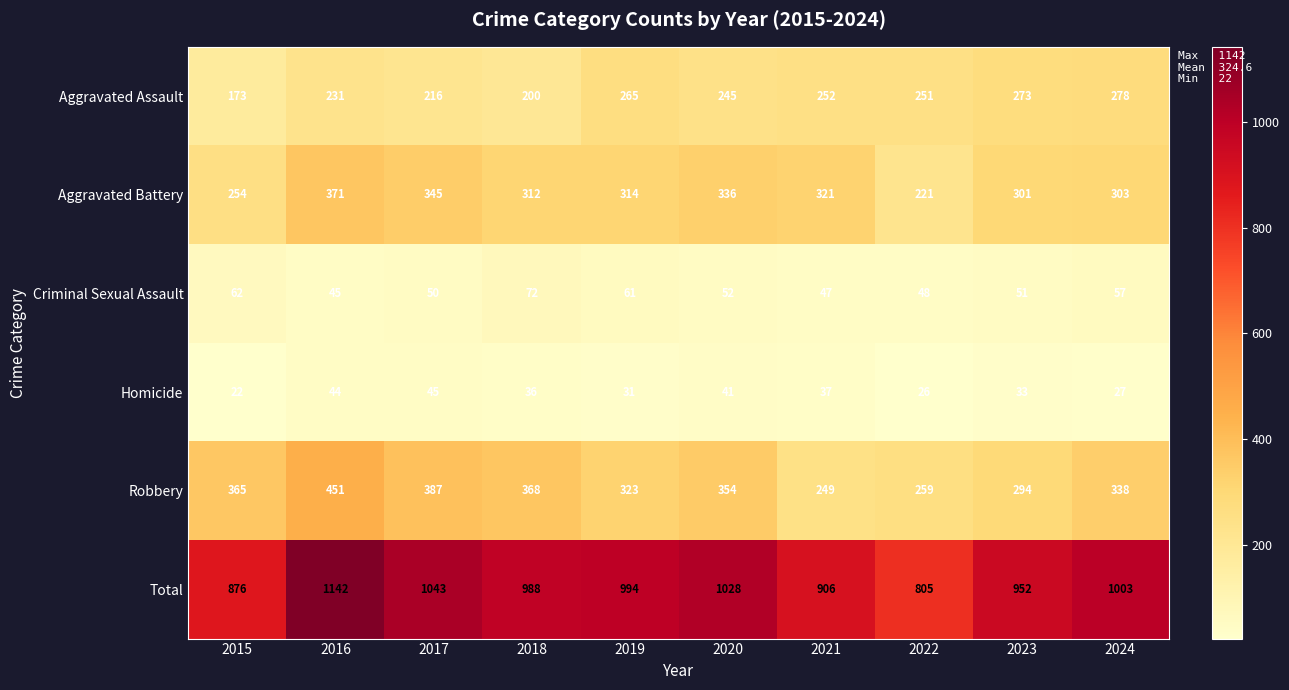

Count the number of categories in the chart.

10